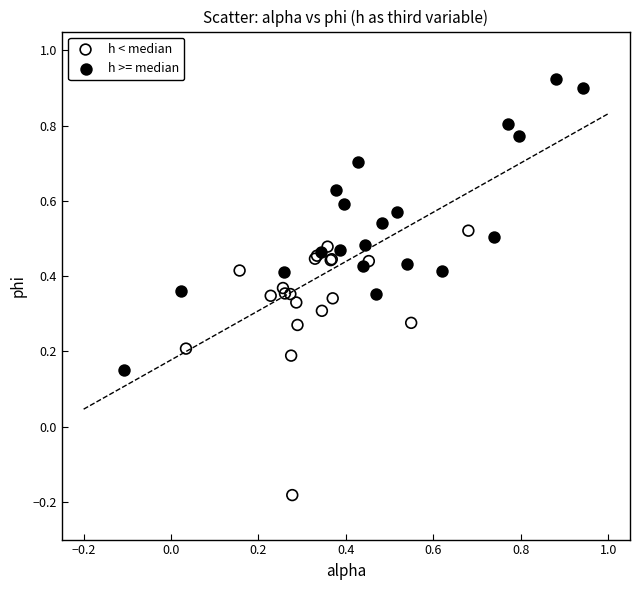

Which series has the widest spread of Y values?

h >= median